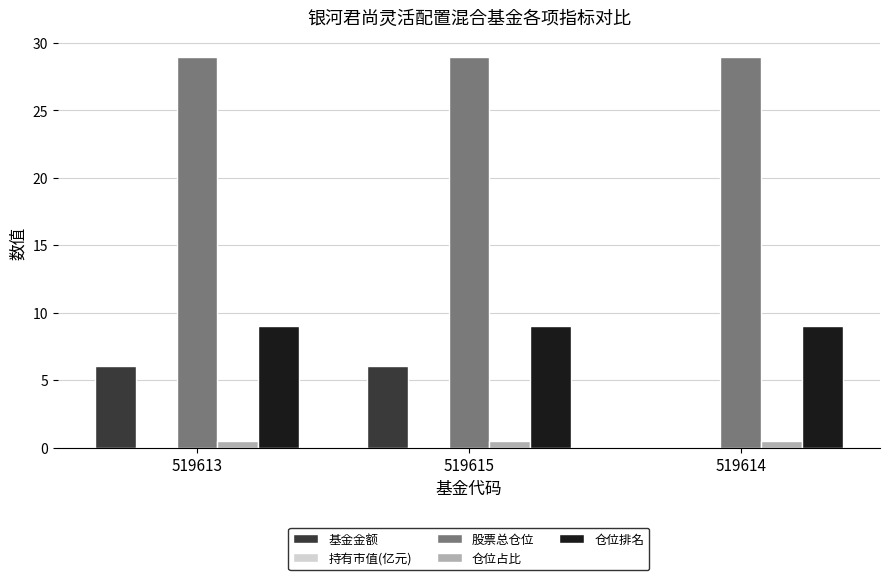

Between 519613 and 519614, which series saw the biggest shift?

基金金额